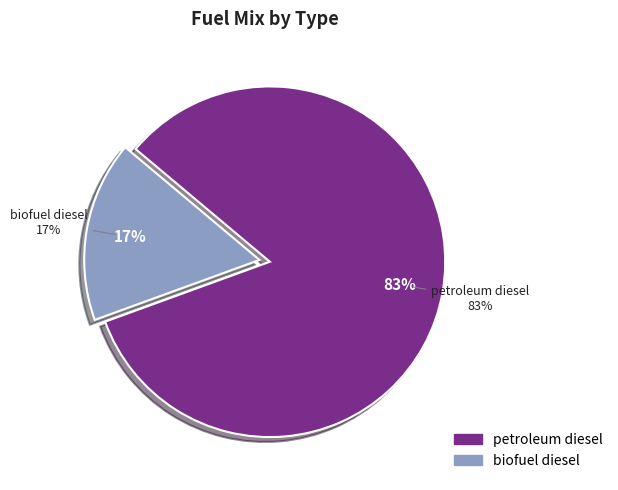

Is the sum of petroleum diesel and biofuel diesel greater than half?

Yes